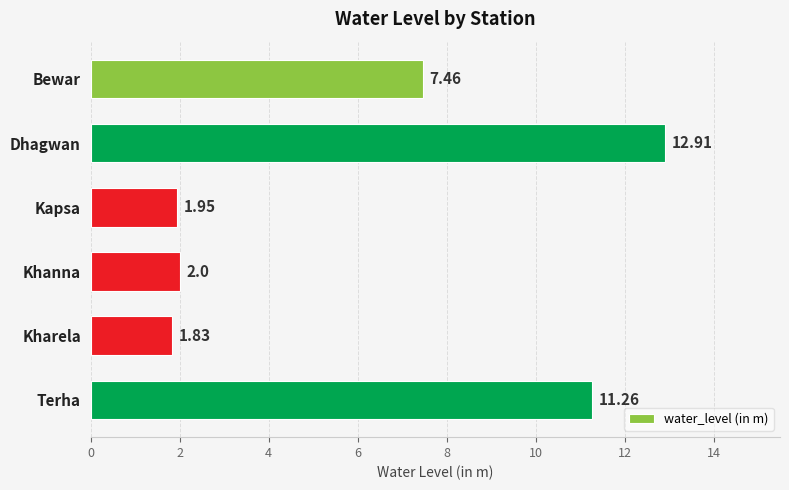

What is the average value?

6.2